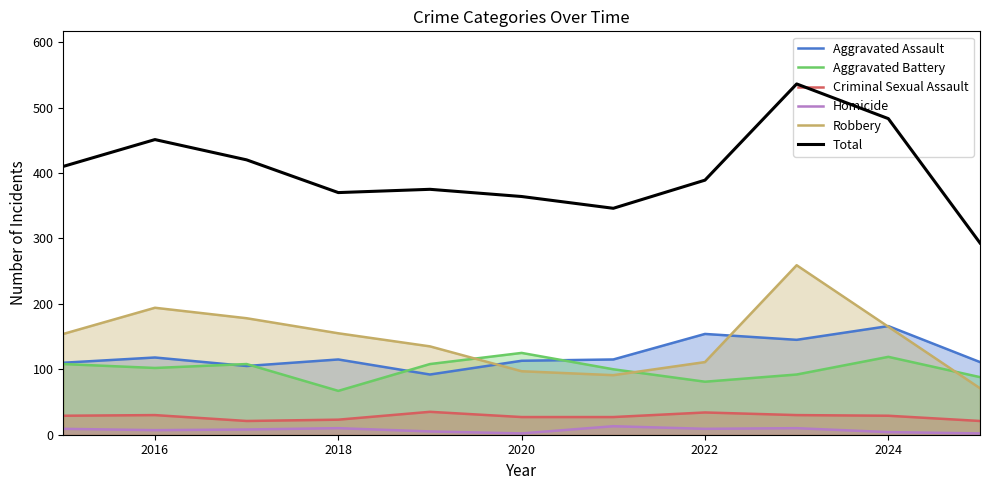

True or false: Criminal Sexual Assault has a value of 34 at 2022.

True